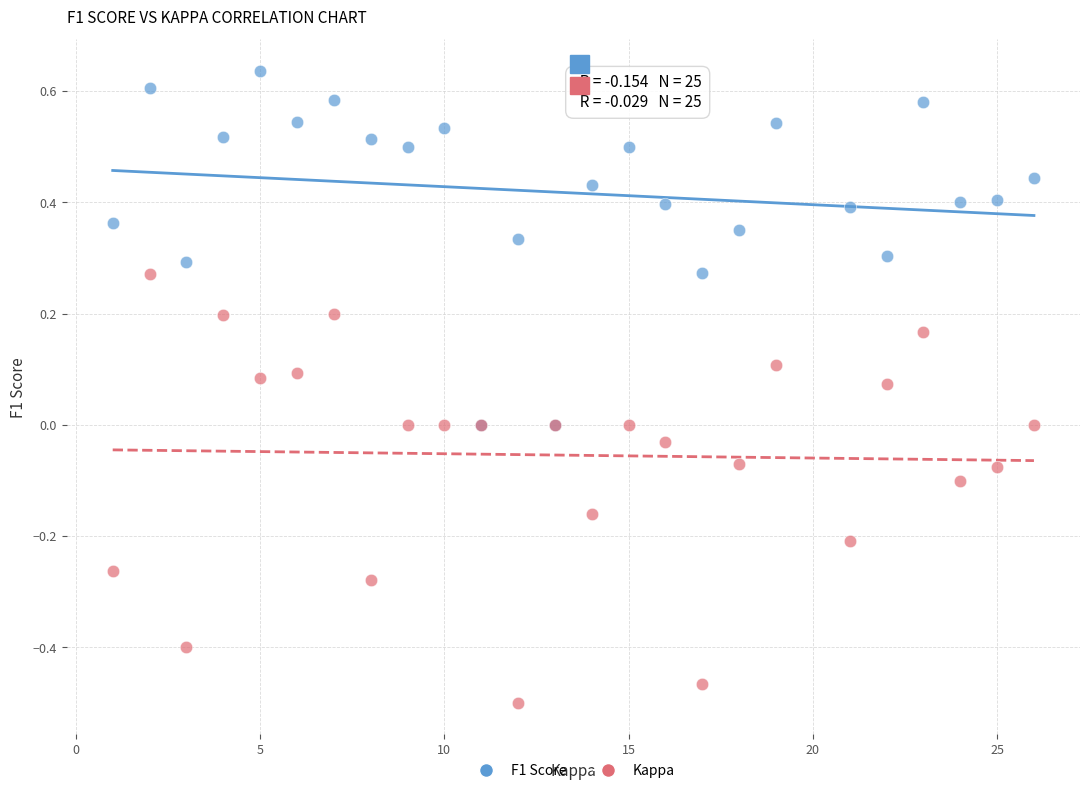

What are all the series names shown in the legend?

F1 Score, Kappa